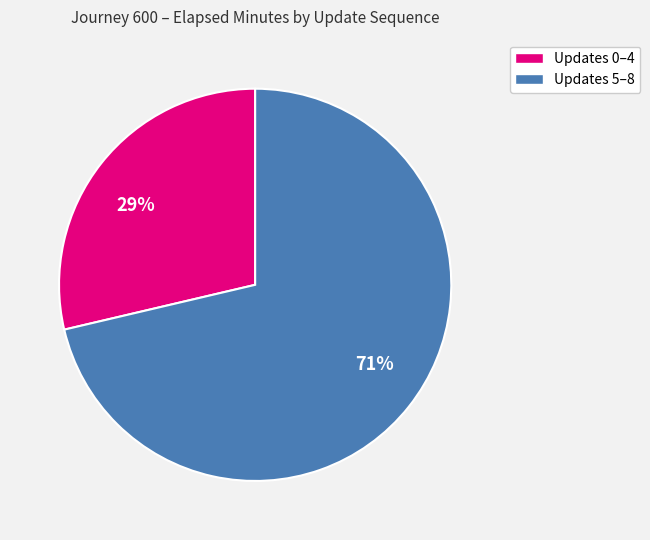

To the nearest percent, what is the average slice percentage?

50%